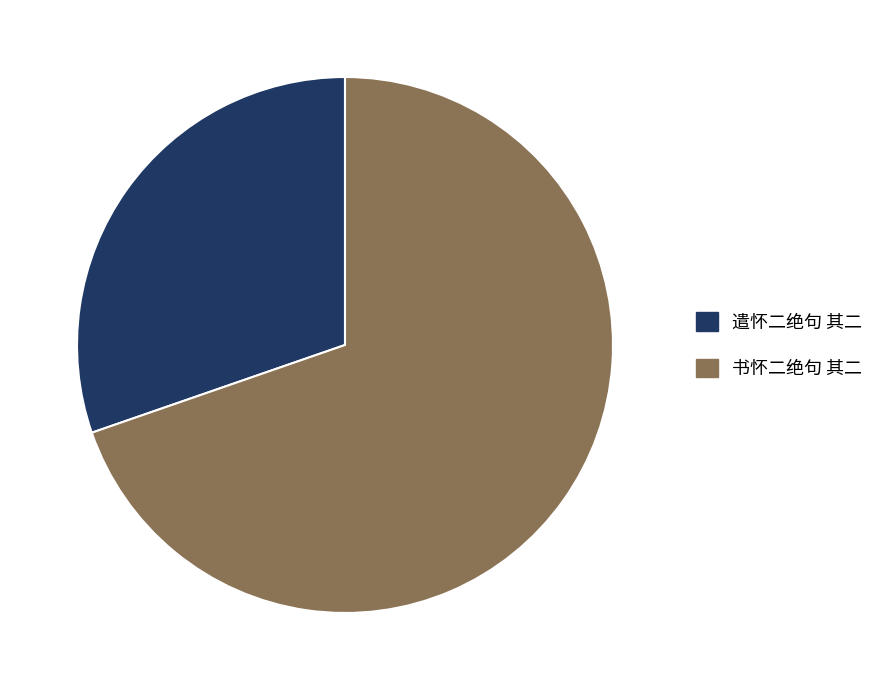

Rank the categories by value from lowest to highest.

遣怀二绝句 其二, 书怀二绝句 其二